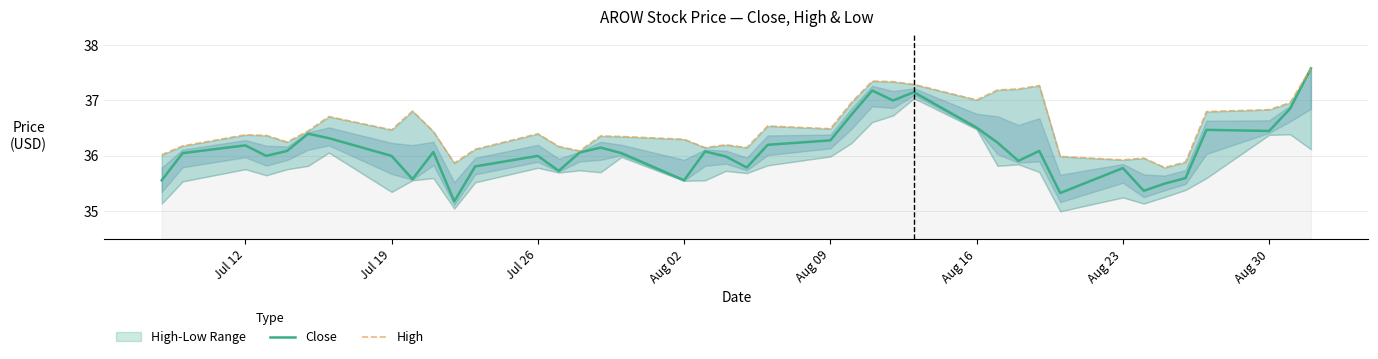

How many lines are shown in the chart?

2